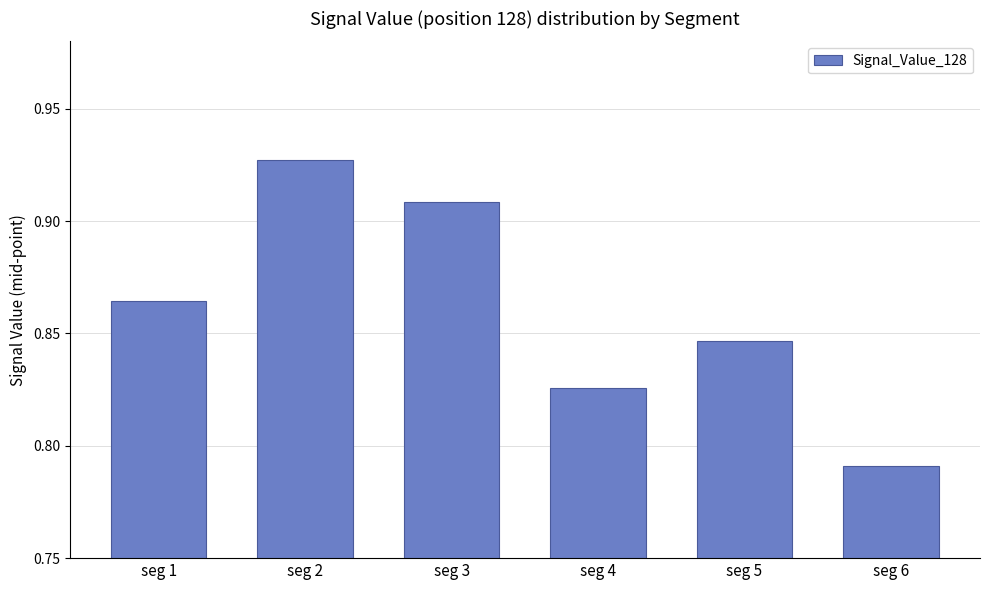

List the labels in order of value, smallest first.

seg 6, seg 4, seg 5, seg 1, seg 3, seg 2